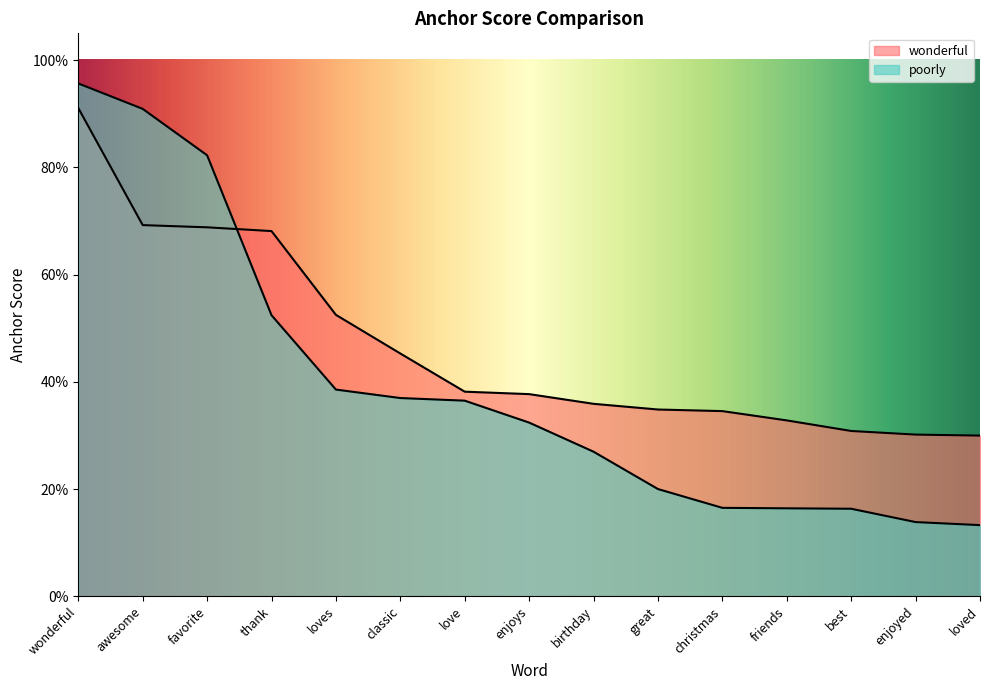

Does the chart display data point markers on the line(s)?

No